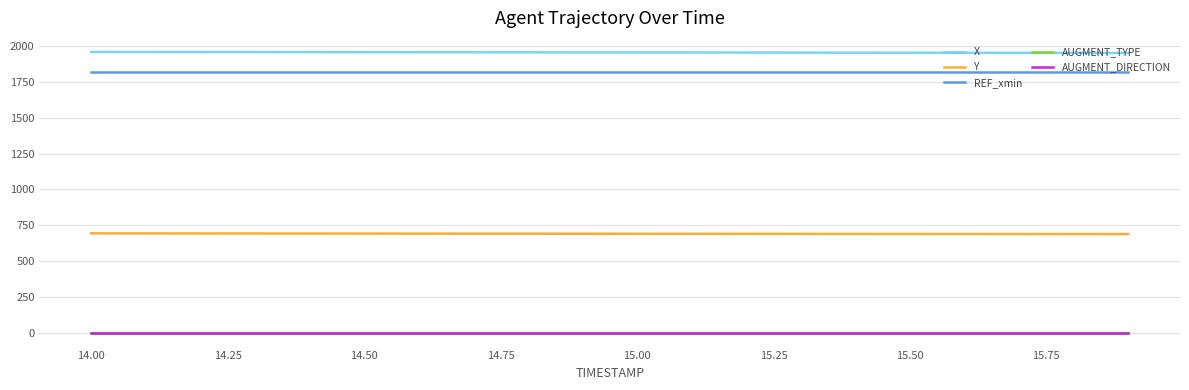

Reading left to right, what are all the values shown in this chart?

X: 1960.4	1960.1	1959.7	1959.4	1959.0	1958.7	1958.3	1957.9	1957.5	1957.2	1956.8	1956.4	1956.0	1955.6	1955.2	1954.8	1954.4	1954.0	1953.6	1953.2
Y: 692.9	692.6	692.3	692.0	691.7	691.4	691.1	690.8	690.5	690.2	689.9	689.7	689.4	689.1	688.9	688.7	688.4	688.2	688.0	687.9
REF_xmin: 1818.8	1818.8	1818.8	1818.8	1818.8	1818.8	1818.8	1818.8	1818.8	1818.8	1818.8	1818.8	1818.8	1818.8	1818.8	1818.8	1818.8	1818.8	1818.8	1818.8
AUGMENT_TYPE: 0.0	0.0	0.0	0.0	0.0	0.0	0.0	0.0	0.0	0.0	0.0	0.0	0.0	0.0	0.0	0.0	0.0	0.0	0.0	0.0
AUGMENT_DIRECTION: 0.0	0.0	0.0	0.0	0.0	0.0	0.0	0.0	0.0	0.0	0.0	0.0	0.0	0.0	0.0	0.0	0.0	0.0	0.0	0.0